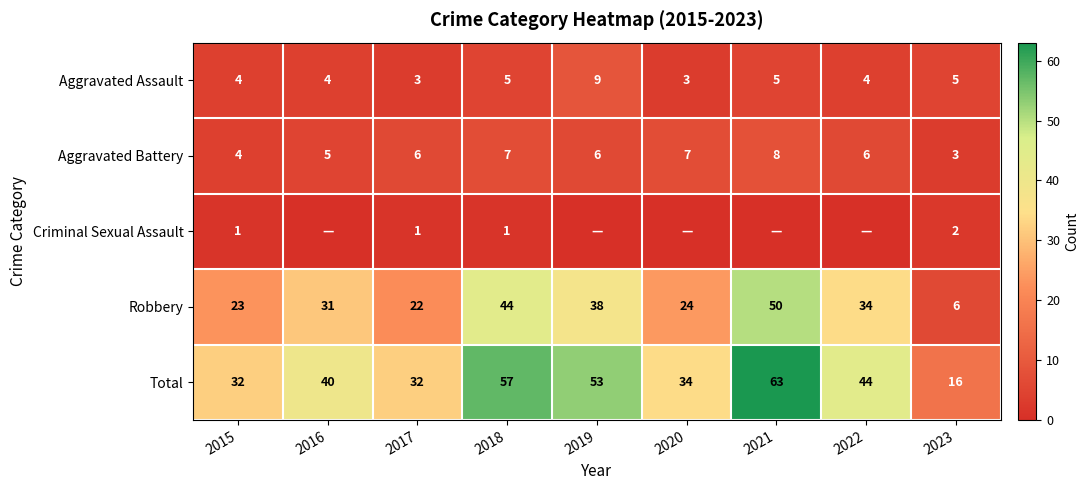

Which series has the largest range (max minus min)?

Total